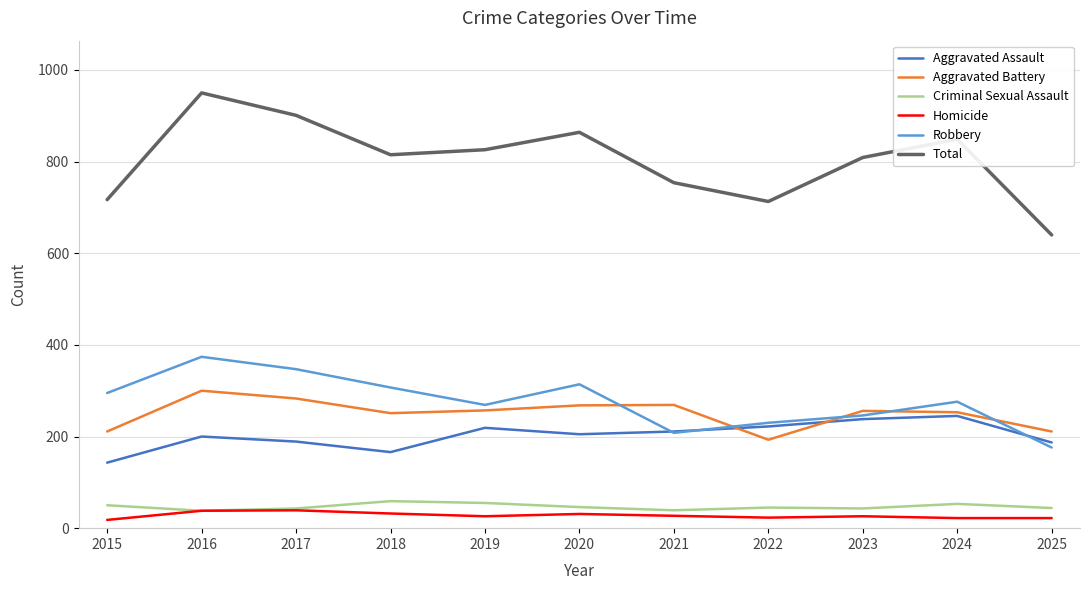

What is the approximate value of Robbery at 2020, to the nearest 5?

315